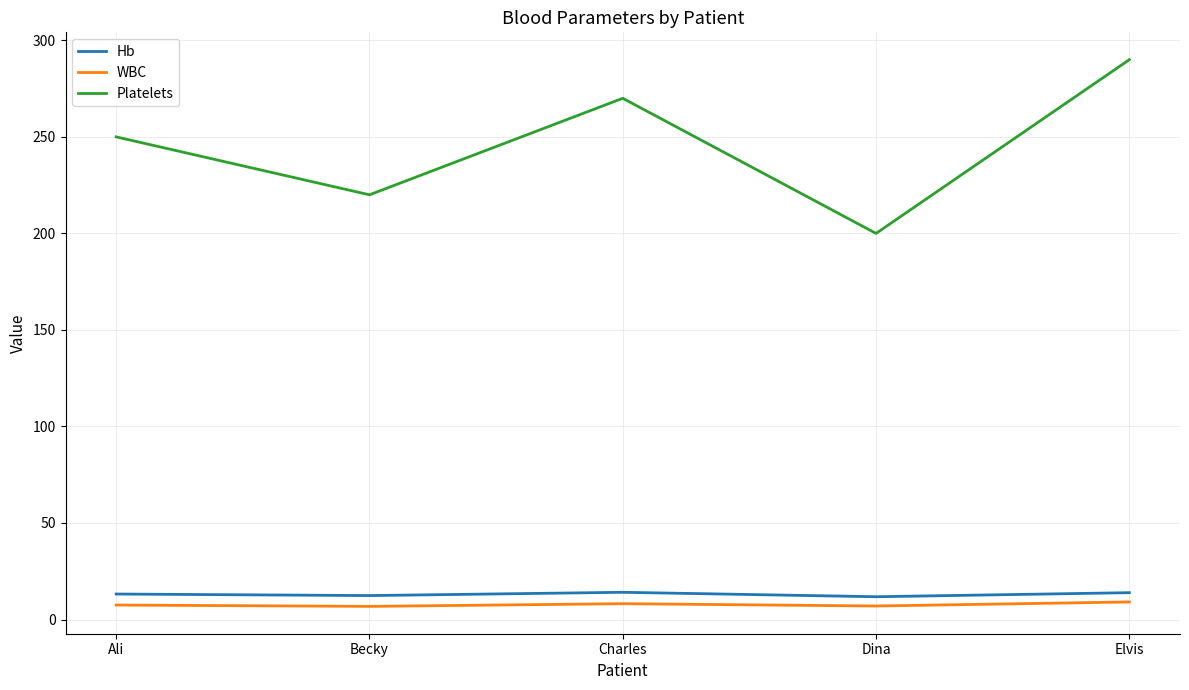

Is this an area chart (filled region under the line)?

No